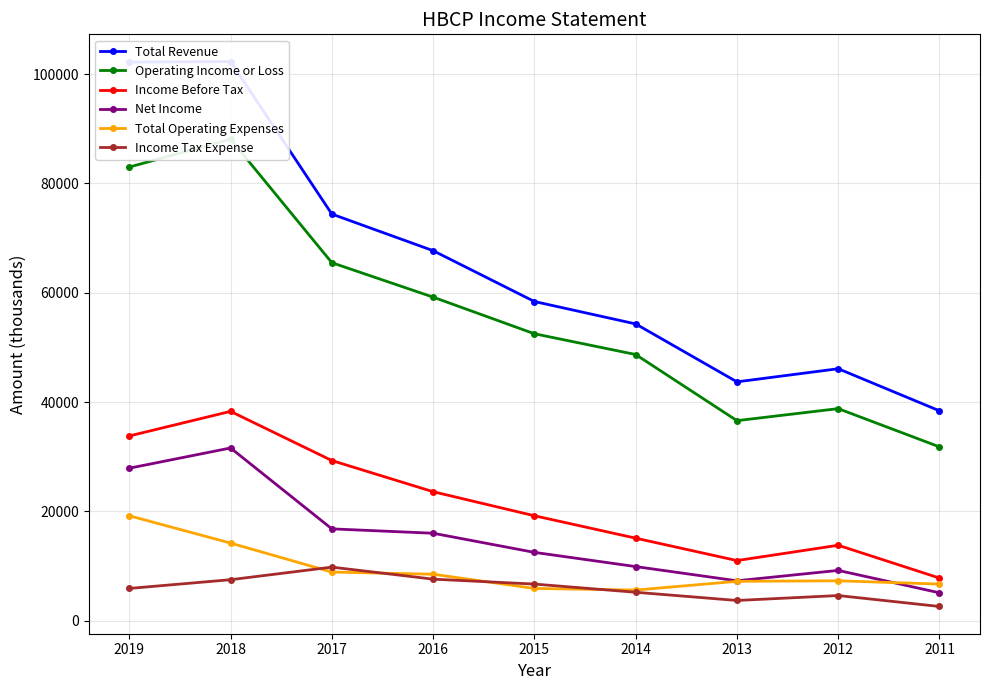

True or false: Net Income and Total Revenue intersect in this chart.

False